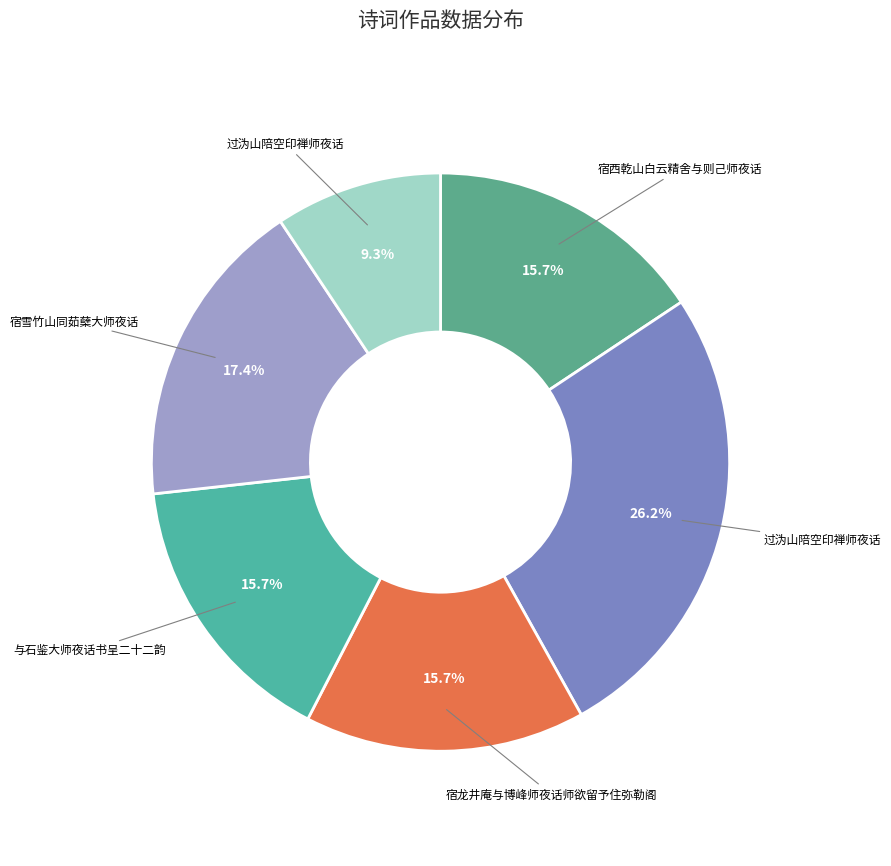

How many slices are in this pie chart?

6